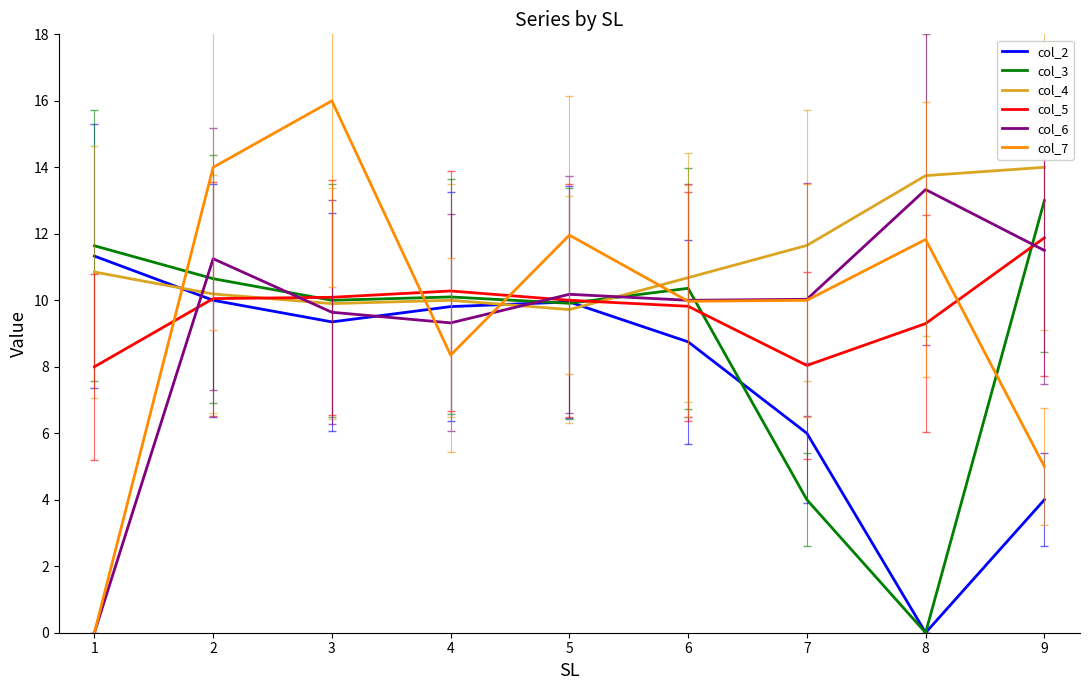

Is it true that col_7 equals 11.0 at 4?

False